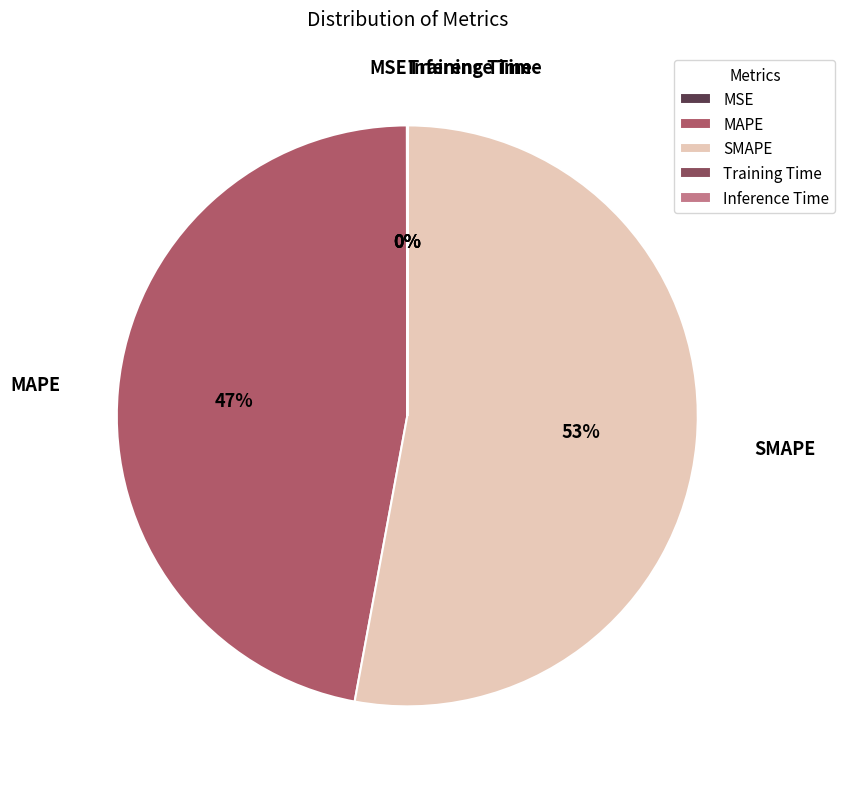

Between SMAPE and MAPE, which is larger?

SMAPE